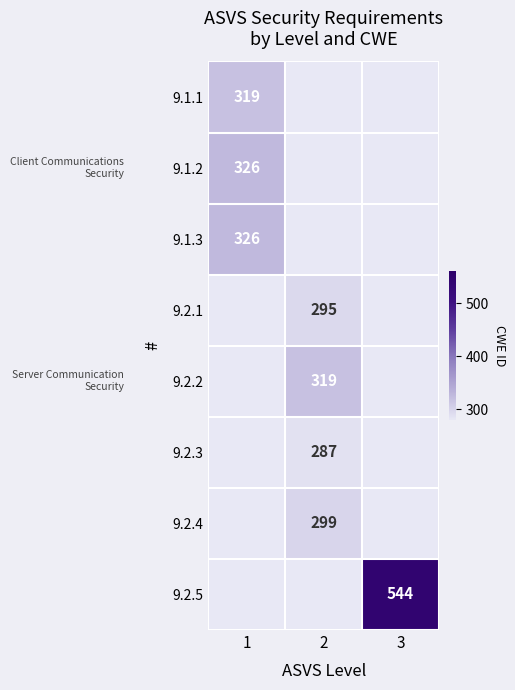

The value of 9.2.4 at 2 is 299. True or false?

True